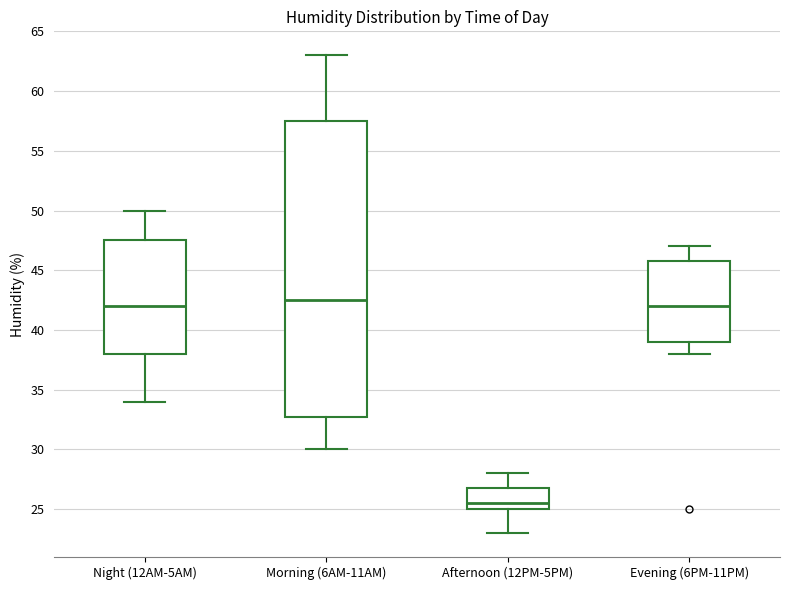

Reading left to right, transcribe this box plot: for each box, give where its median line is, the range the box spans, and where its two whiskers end, as read against the y-axis. The values are not printed on the chart, so give them approximately, as read against the axis.

Night (12AM-5AM): median 42.0, box 38.0 to 47.5, whiskers 34.0 to 50.0
Morning (6AM-11AM): median 42.5, box 33.0 to 57.5, whiskers 30.0 to 63.0
Afternoon (12PM-5PM): median 25.5, box 25.0 to 27.0, whiskers 23.0 to 28.0
Evening (6PM-11PM): median 42.0, box 39.0 to 46.0, whiskers 38.0 to 47.0